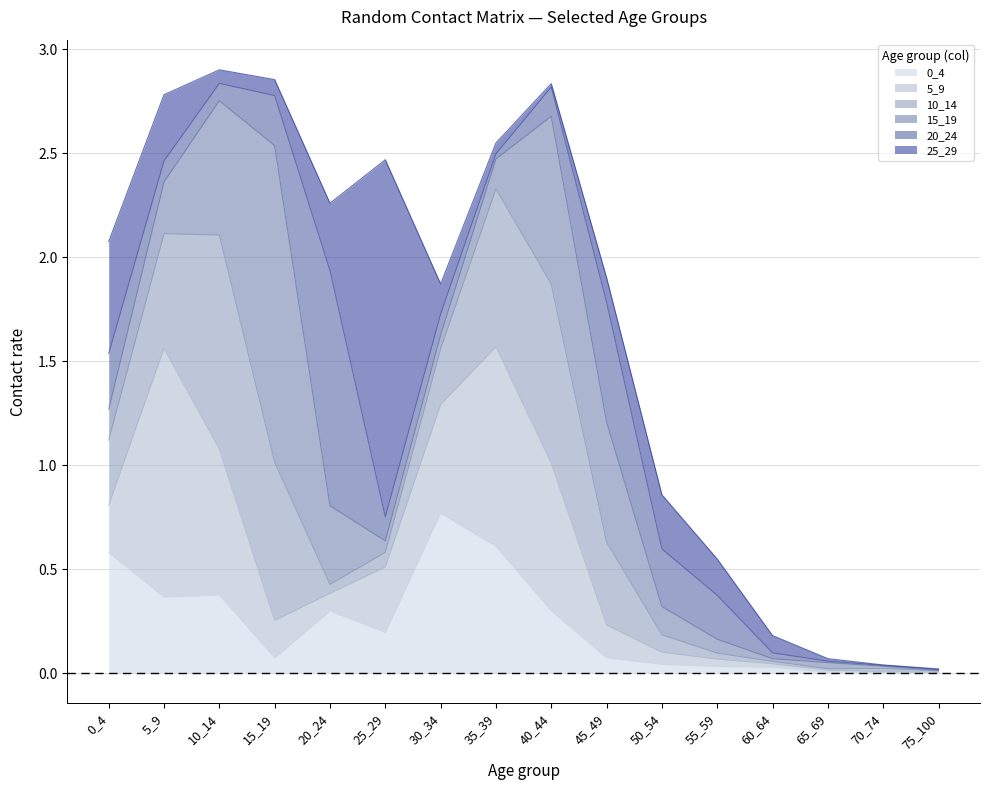

Which category has the highest value in the 10_14 series?

10_14